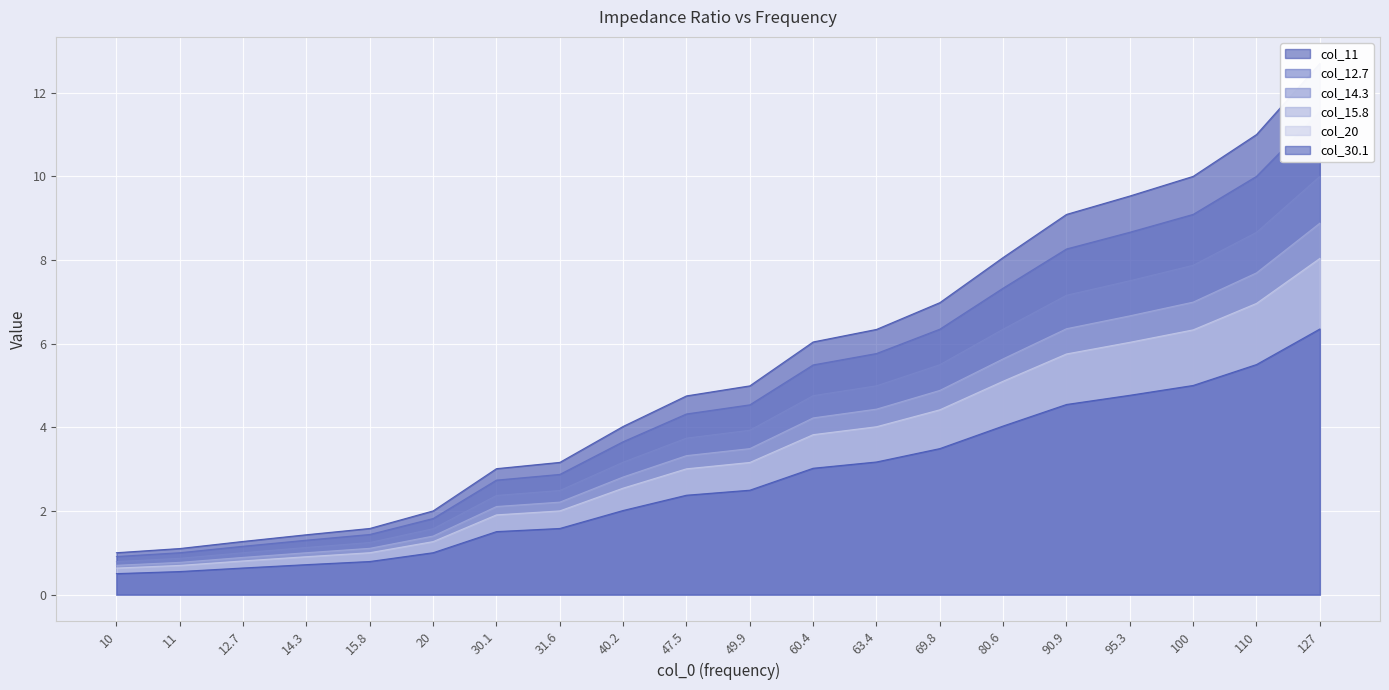

Is the value of col_20 at 127 greater than the value of col_30.1 at 63.4?

Yes